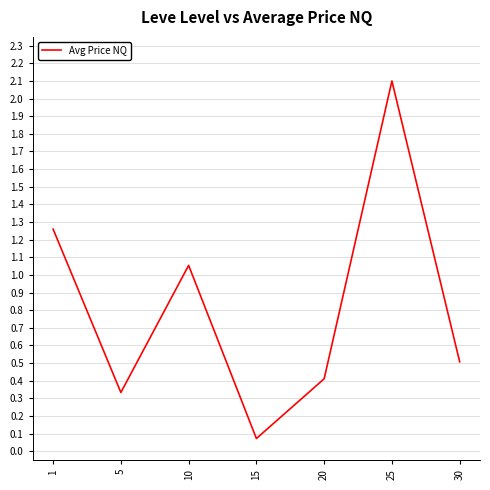

Where is the data nearest to the value 1?

10